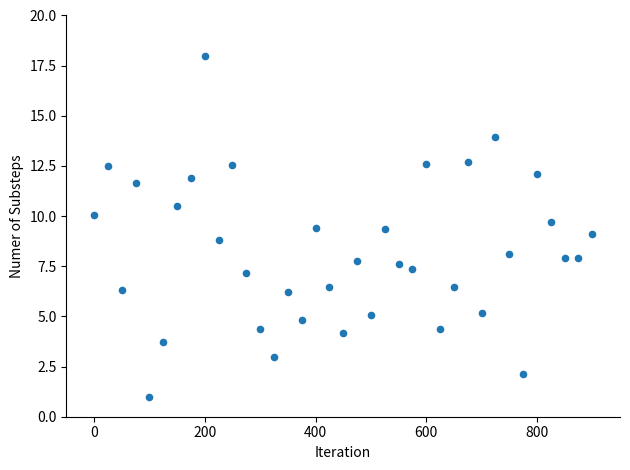

What is the range of X values (max minus min)?

900.0